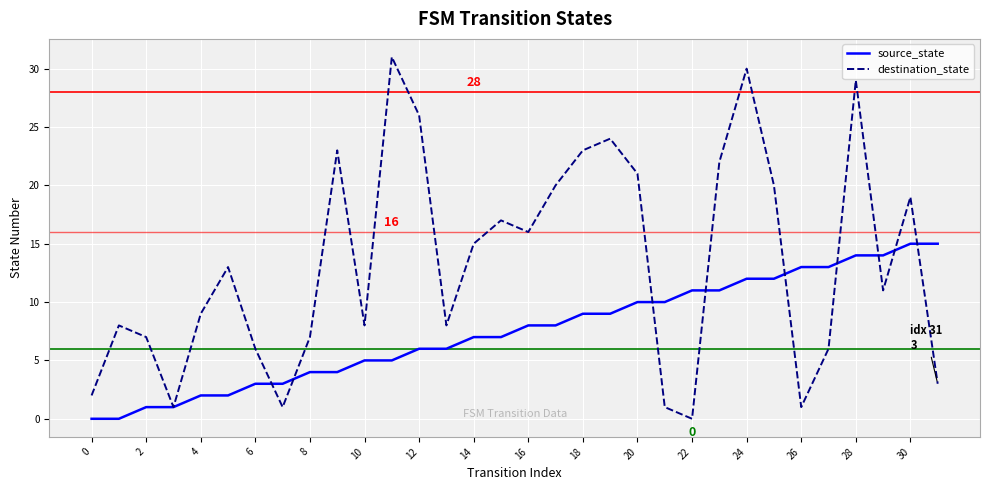

What is the sum of all destination_state values?

428